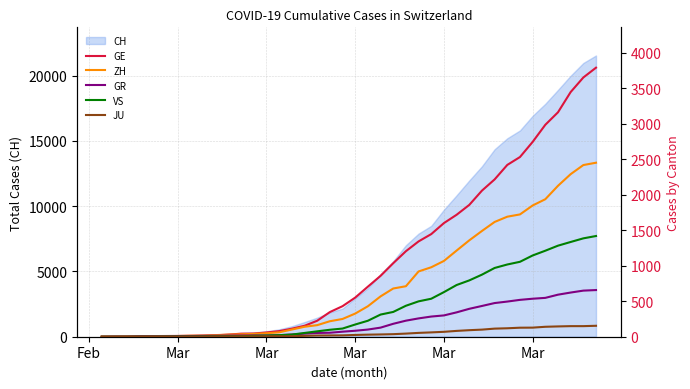

Does the chart display data point markers on the line(s)?

No